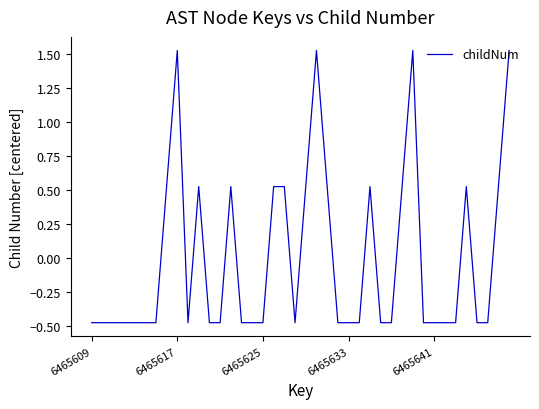

How many lines are shown in the chart?

1